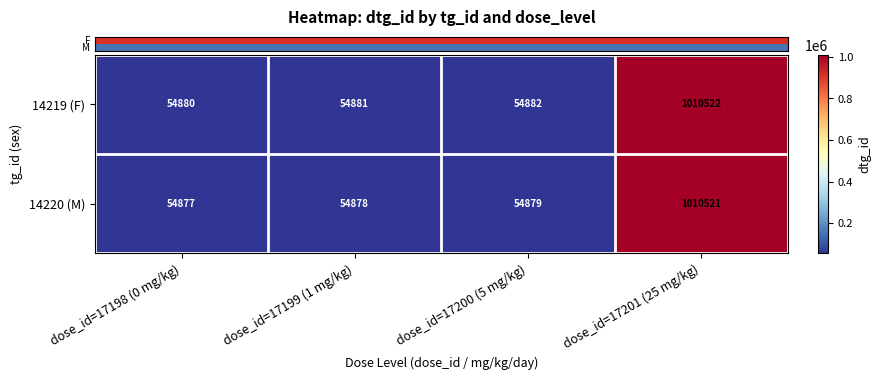

At which category is the sum across all series the highest?

dose_id=17201 (25 mg/kg)